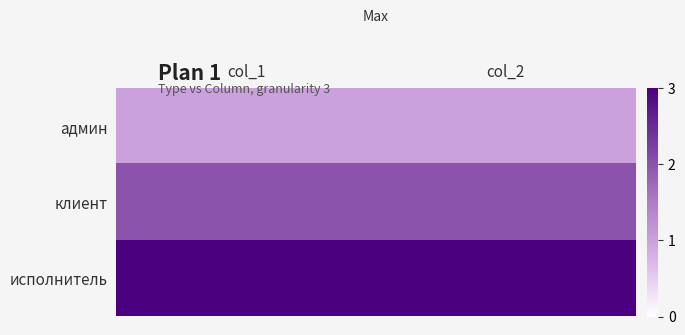

At how many categories does at least one series exceed 2?

2